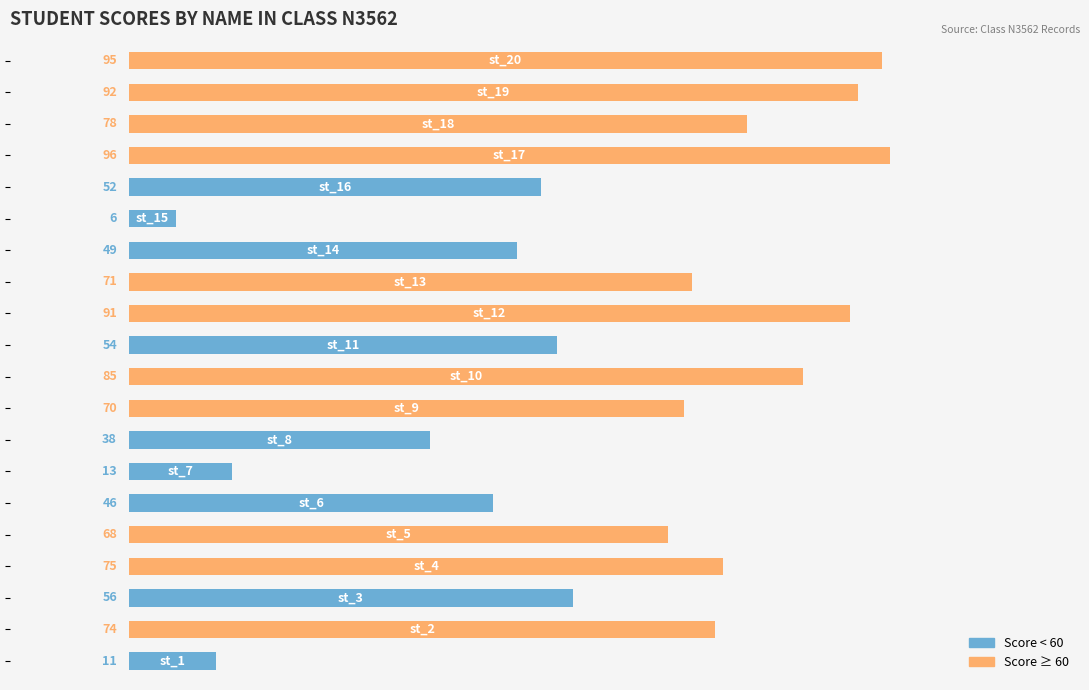

What is the smallest value displayed?

6